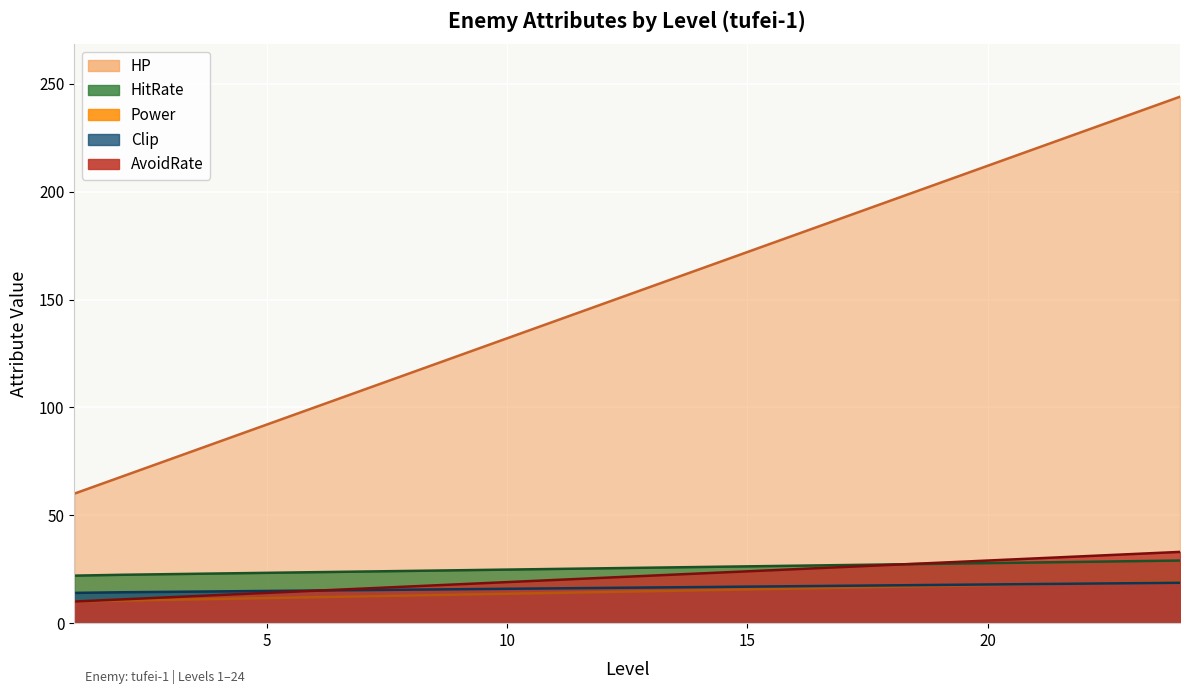

Is it true that AvoidRate equals 24.0 at 15?

True